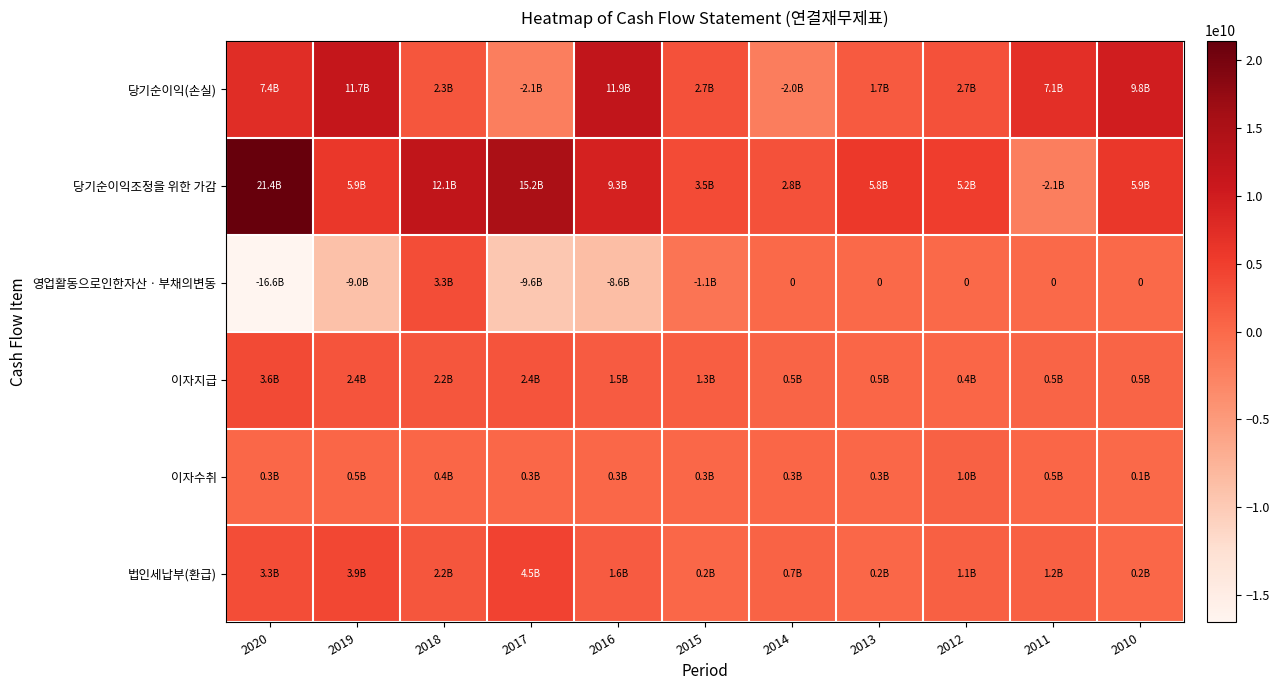

How many series are shown in this chart?

6